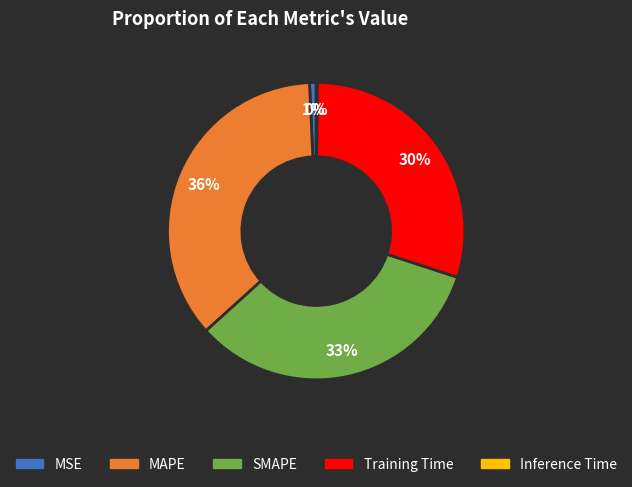

To the nearest percent, what is the difference between the largest and smallest slice percentages?

36%